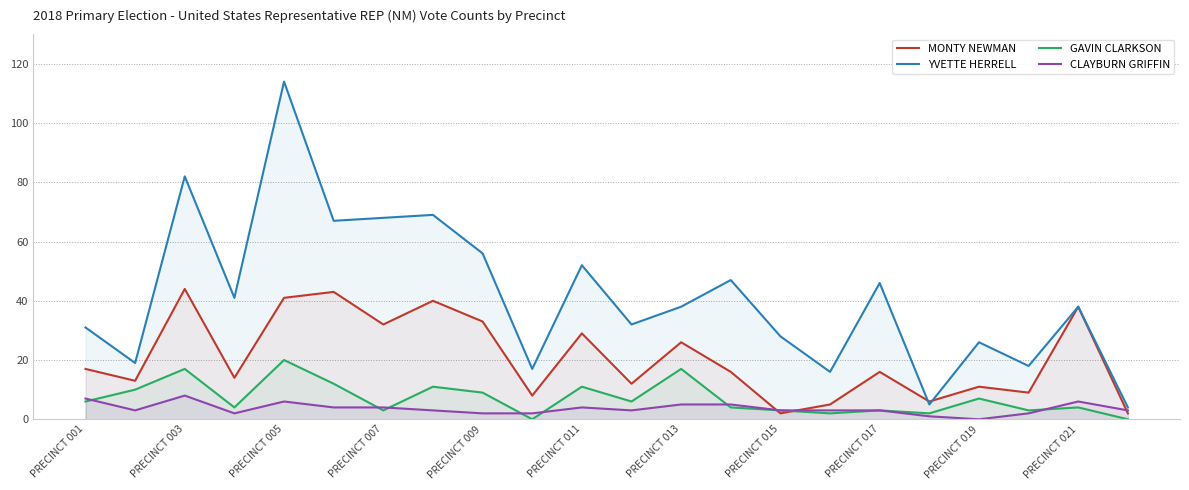

True or false: GAVIN CLARKSON and YVETTE HERRELL intersect in this chart.

False